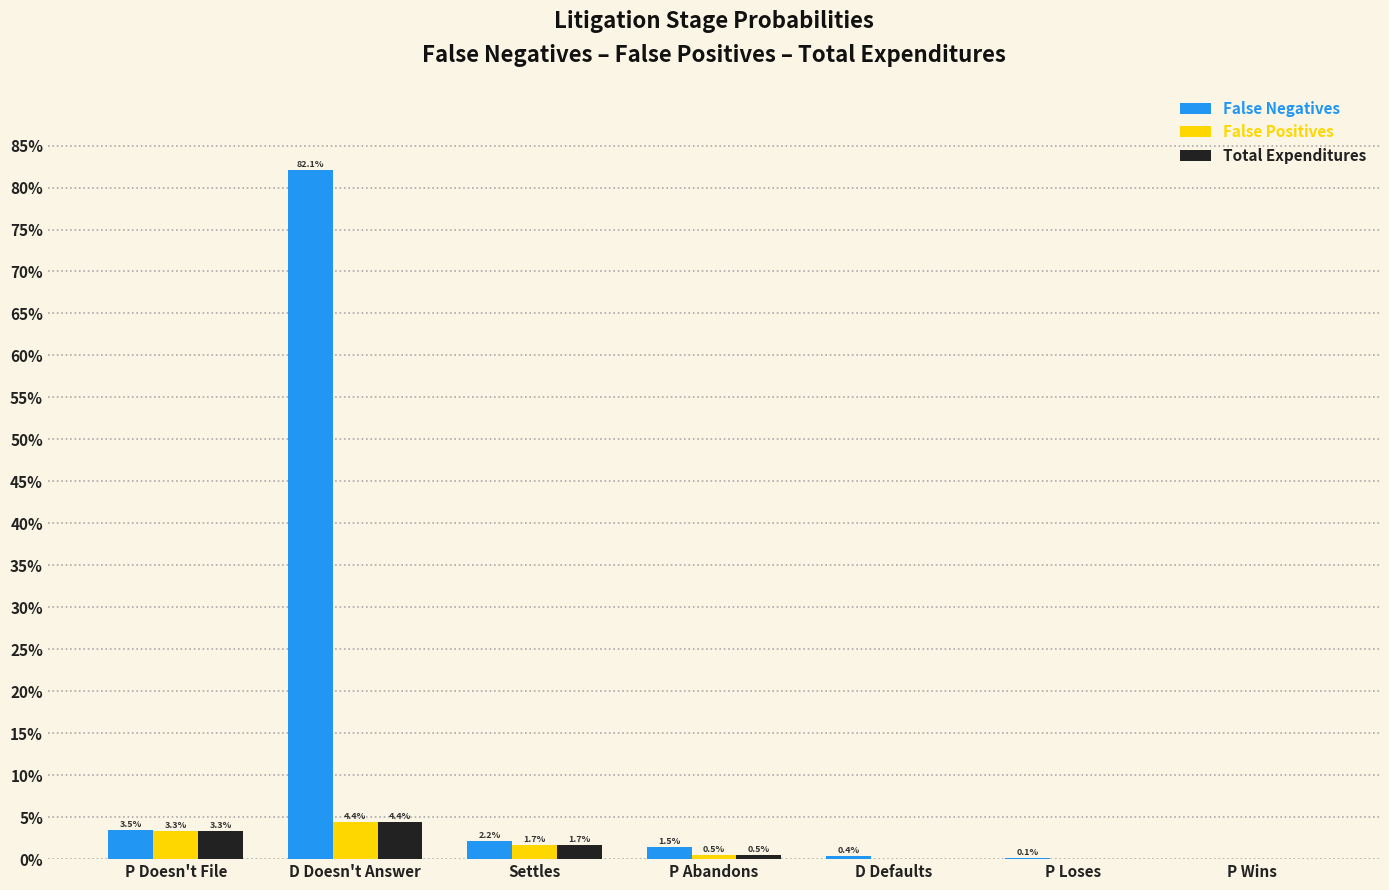

Does the chart contain stacked bars?

No